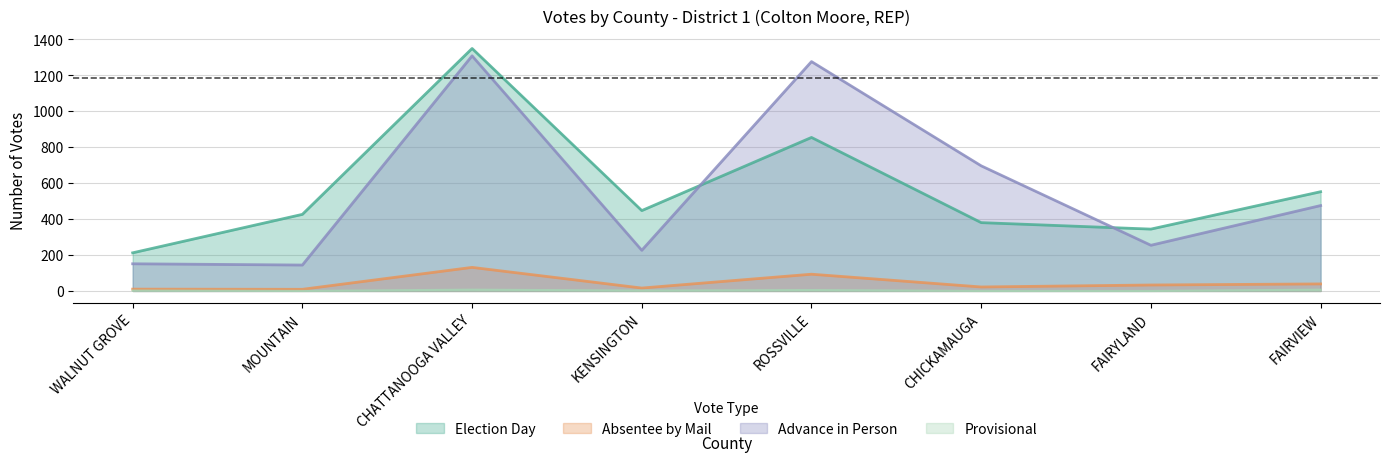

Reading left to right, transcribe all the data shown in this chart.

Election Day: WALNUT GROVE=212	MOUNTAIN=426	CHATTANOOGA VALLEY=1349	KENSINGTON=447	ROSSVILLE=854	CHICKAMAUGA=380	FAIRYLAND=344	FAIRVIEW=552
Absentee by Mail: WALNUT GROVE=10	MOUNTAIN=9	CHATTANOOGA VALLEY=131	KENSINGTON=16	ROSSVILLE=93	CHICKAMAUGA=22	FAIRYLAND=33	FAIRVIEW=39
Advance in Person: WALNUT GROVE=151	MOUNTAIN=144	CHATTANOOGA VALLEY=1308	KENSINGTON=226	ROSSVILLE=1276	CHICKAMAUGA=696	FAIRYLAND=254	FAIRVIEW=475
Provisional: WALNUT GROVE=2	MOUNTAIN=0	CHATTANOOGA VALLEY=7	KENSINGTON=2	ROSSVILLE=5	CHICKAMAUGA=0	FAIRYLAND=0	FAIRVIEW=7